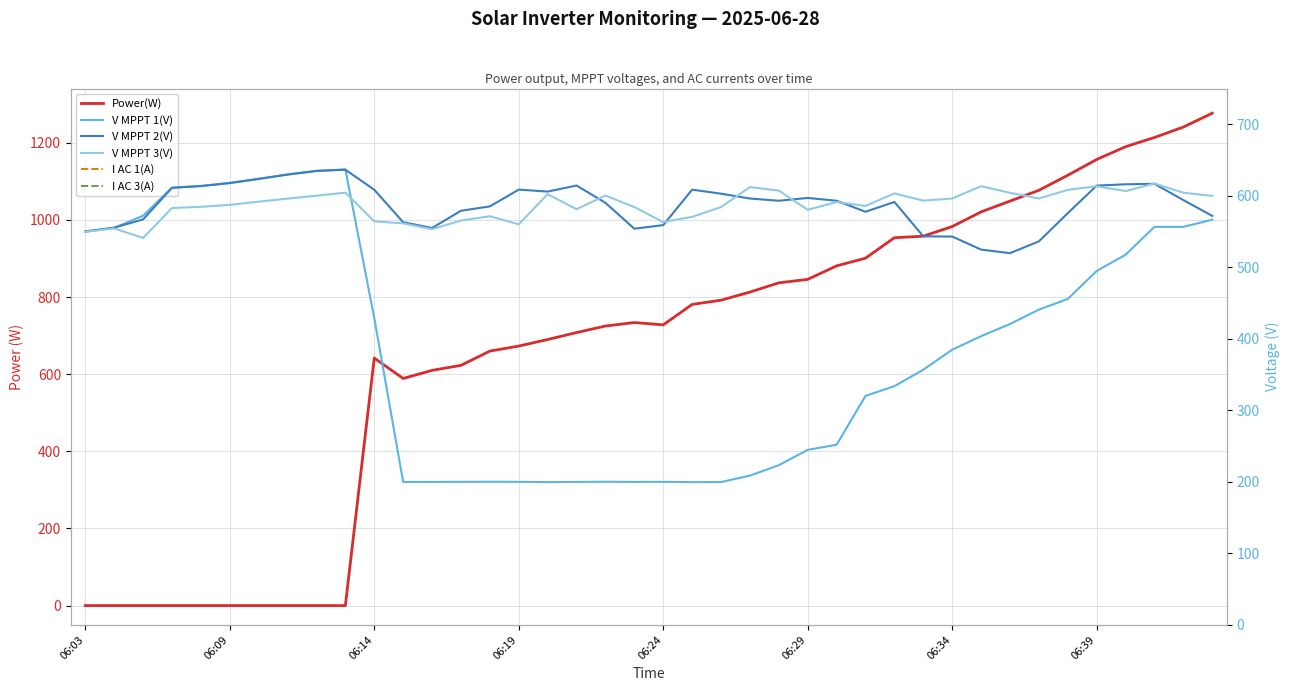

How many values in the I AC 1(A) series exceed 1?

30